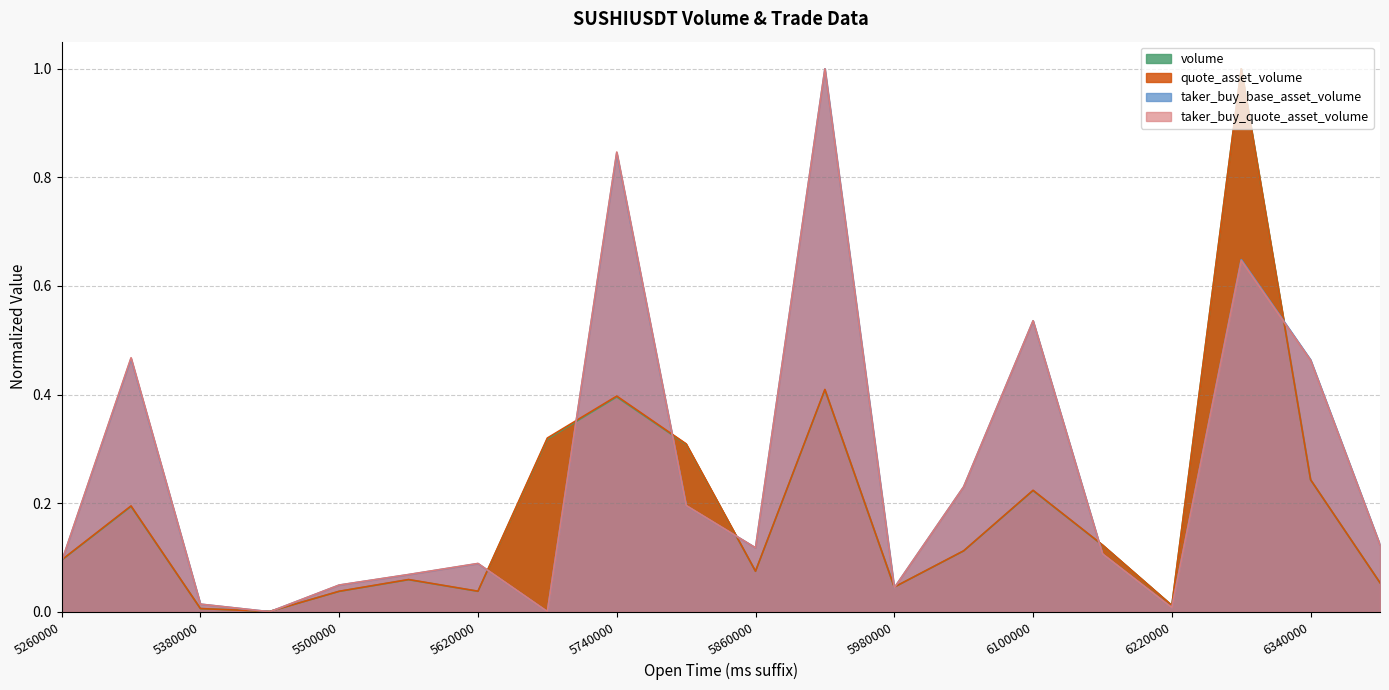

How many values in the taker_buy_base_asset_volume series exceed 0?

19